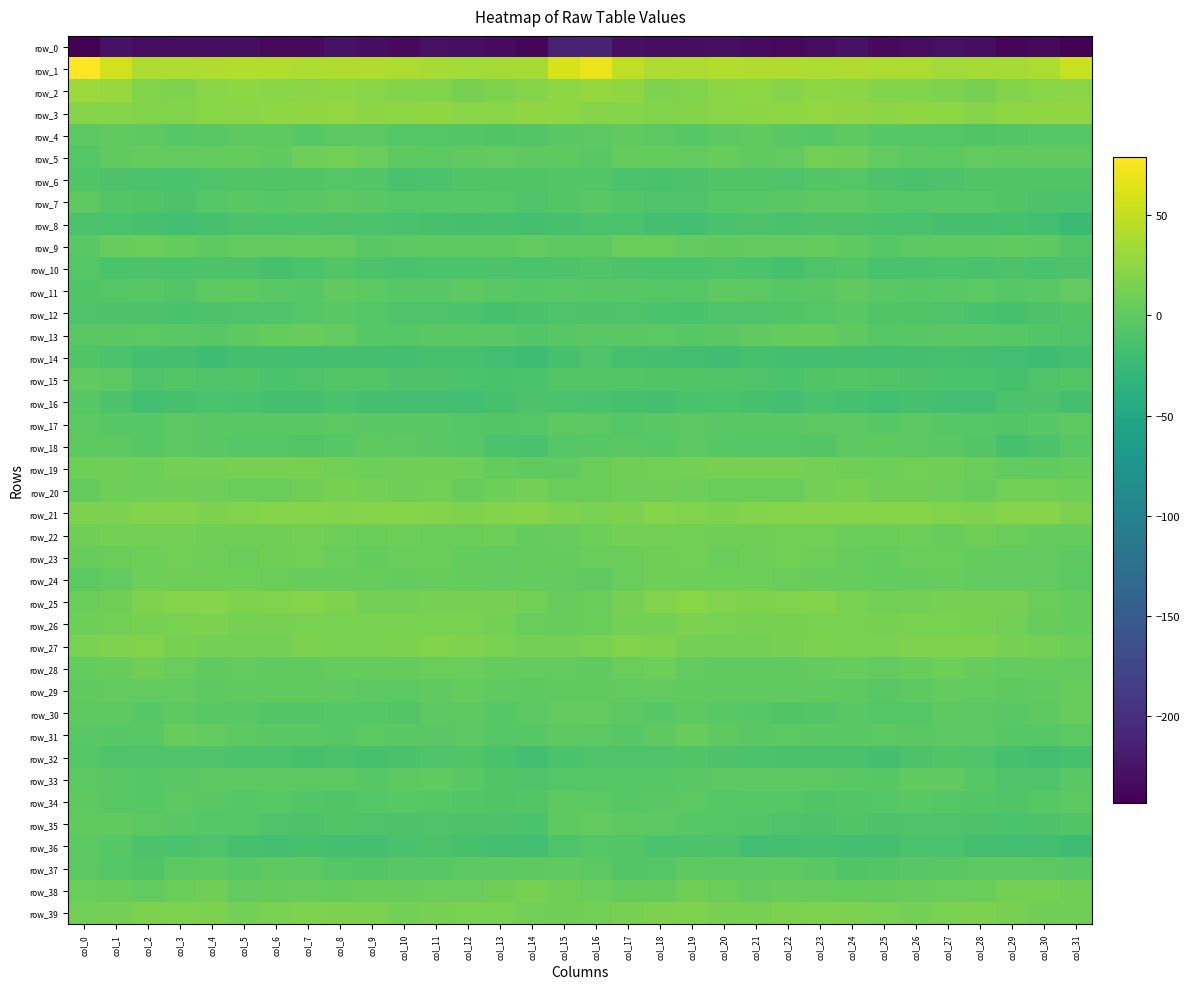

Reading left to right, transcribe all the data shown in this chart.

row_0: col_0=-241.7	col_1=-227.6	col_2=-233.2	col_3=-231.7	col_4=-231.2	col_5=-231.3	col_6=-236.4	col_7=-235.4	col_8=-227.6	col_9=-231.9	col_10=-235.1	col_11=-229.4	col_12=-229.9	col_13=-234.6	col_14=-238.8	col_15=-213.8	col_16=-210.7	col_17=-230.3	col_18=-232.4	col_19=-231.8	col_20=-230.4	col_21=-233.5	col_22=-236.9	col_23=-232.7	col_24=-227.4	col_25=-235.3	col_26=-232.6	col_27=-229.2	col_28=-231.0	col_29=-237.3	col_30=-236.6	col_31=-243.4
row_1: col_0=79.1	col_1=57.2	col_2=39.6	col_3=39.5	col_4=40.6	col_5=41.4	col_6=41.4	col_7=39.1	col_8=40.3	col_9=40.8	col_10=39.4	col_11=36.3	col_12=34.2	col_13=35.8	col_14=36.7	col_15=60.1	col_16=70.3	col_17=48.0	col_18=39.2	col_19=39.6	col_20=41.4	col_21=41.3	col_22=40.6	col_23=39.4	col_24=40.7	col_25=39.5	col_26=38.9	col_27=34.5	col_28=35.4	col_29=35.5	col_30=39.7	col_31=51.7
row_2: col_0=31.4	col_1=29.4	col_2=18.3	col_3=17.0	col_4=21.4	col_5=24.4	col_6=22.0	col_7=22.5	col_8=24.5	col_9=21.3	col_10=19.7	col_11=18.3	col_12=13.5	col_13=16.4	col_14=21.0	col_15=24.4	col_16=28.5	col_17=25.0	col_18=16.6	col_19=18.6	col_20=23.1	col_21=24.0	col_22=20.9	col_23=24.5	col_24=23.2	col_25=19.6	col_26=19.8	col_27=16.2	col_28=13.4	col_29=19.0	col_30=21.4	col_31=23.0
row_3: col_0=21.0	col_1=20.4	col_2=18.6	col_3=18.2	col_4=22.2	col_5=21.8	col_6=23.9	col_7=25.3	col_8=26.3	col_9=23.3	col_10=24.7	col_11=25.4	col_12=21.5	col_13=22.2	col_14=25.8	col_15=24.4	col_16=21.0	col_17=20.3	col_18=17.8	col_19=19.6	col_20=22.2	col_21=22.6	col_22=24.0	col_23=26.3	col_24=25.2	col_25=22.5	col_26=25.8	col_27=24.2	col_28=20.6	col_29=24.3	col_30=25.7	col_31=25.7
row_4: col_0=-2.1	col_1=0.4	col_2=-1.1	col_3=-4.8	col_4=-3.0	col_5=-0.5	col_6=-0.8	col_7=-4.9	col_8=-2.4	col_9=-2.4	col_10=-5.4	col_11=-5.3	col_12=-7.5	col_13=-8.0	col_14=-6.6	col_15=-3.4	col_16=-2.3	col_17=0.5	col_18=-2.5	col_19=-5.0	col_20=-1.7	col_21=-0.0	col_22=-3.0	col_23=-4.6	col_24=-1.3	col_25=-4.7	col_26=-5.1	col_27=-5.7	col_28=-8.3	col_29=-7.7	col_30=-5.2	col_31=-4.3
row_5: col_0=-6.1	col_1=0.3	col_2=3.4	col_3=1.6	col_4=2.8	col_5=2.9	col_6=-0.1	col_7=8.4	col_8=10.3	col_9=5.3	col_10=-1.5	col_11=-2.1	col_12=0.0	col_13=1.6	col_14=-0.3	col_15=-1.0	col_16=-3.0	col_17=2.5	col_18=2.7	col_19=1.7	col_20=3.8	col_21=1.0	col_22=1.9	col_23=10.8	col_24=8.9	col_25=1.8	col_26=-1.9	col_27=-2.2	col_28=1.7	col_29=0.2	col_30=0.4	col_31=0.2
row_6: col_0=-8.5	col_1=-11.5	col_2=-12.7	col_3=-12.5	col_4=-9.7	col_5=-8.8	col_6=-8.6	col_7=-8.0	col_8=-6.2	col_9=-7.6	col_10=-13.2	col_11=-11.9	col_12=-8.8	col_13=-8.6	col_14=-8.3	col_15=-7.6	col_16=-7.2	col_17=-12.2	col_18=-13.1	col_19=-11.5	col_20=-9.1	col_21=-8.4	col_22=-9.2	col_23=-7.3	col_24=-5.7	col_25=-10.7	col_26=-13.2	col_27=-10.6	col_28=-8.3	col_29=-8.9	col_30=-8.6	col_31=-8.6
row_7: col_0=-1.3	col_1=-6.7	col_2=-8.5	col_3=-10.9	col_4=-6.3	col_5=-3.7	col_6=-4.3	col_7=-3.1	col_8=-2.0	col_9=-3.3	col_10=-5.7	col_11=-6.4	col_12=-4.1	col_13=-6.5	col_14=-10.2	col_15=-6.8	col_16=-3.9	col_17=-7.2	col_18=-10.1	col_19=-9.8	col_20=-4.4	col_21=-4.2	col_22=-3.9	col_23=-2.7	col_24=-2.1	col_25=-4.7	col_26=-6.5	col_27=-5.2	col_28=-4.5	col_29=-8.3	col_30=-11.3	col_31=-12.4
row_8: col_0=-12.5	col_1=-12.3	col_2=-14.3	col_3=-17.4	col_4=-15.2	col_5=-10.6	col_6=-12.2	col_7=-12.2	col_8=-10.8	col_9=-12.1	col_10=-13.5	col_11=-14.8	col_12=-16.6	col_13=-14.7	col_14=-16.4	col_15=-14.5	col_16=-12.2	col_17=-12.4	col_18=-16.2	col_19=-17.1	col_20=-13.2	col_21=-10.7	col_22=-13.0	col_23=-11.2	col_24=-10.8	col_25=-13.5	col_26=-13.6	col_27=-15.5	col_28=-16.6	col_29=-14.5	col_30=-18.8	col_31=-24.0
row_9: col_0=-3.2	col_1=3.7	col_2=6.6	col_3=2.4	col_4=-0.9	col_5=1.9	col_6=1.6	col_7=2.9	col_8=1.4	col_9=-3.4	col_10=-2.8	col_11=-1.4	col_12=-0.8	col_13=-0.3	col_14=1.0	col_15=-1.3	col_16=-0.5	col_17=6.2	col_18=4.9	col_19=1.1	col_20=-0.2	col_21=1.8	col_22=1.8	col_23=3.3	col_24=-0.4	col_25=-4.1	col_26=-2.3	col_27=-0.9	col_28=-1.2	col_29=0.7	col_30=-1.0	col_31=-7.8
row_10: col_0=-6.0	col_1=-11.8	col_2=-10.6	col_3=-12.3	col_4=-10.6	col_5=-10.8	col_6=-14.2	col_7=-12.0	col_8=-6.7	col_9=-11.3	col_10=-13.3	col_11=-12.4	col_12=-12.7	col_13=-11.5	col_14=-12.3	col_15=-10.4	col_16=-7.8	col_17=-10.8	col_18=-11.7	col_19=-11.9	col_20=-10.1	col_21=-12.2	col_22=-14.6	col_23=-9.1	col_24=-7.6	col_25=-13.0	col_26=-13.2	col_27=-12.1	col_28=-13.0	col_29=-11.0	col_30=-13.1	col_31=-11.4
row_11: col_0=-9.0	col_1=-6.5	col_2=-4.2	col_3=-7.3	col_4=-2.1	col_5=-1.1	col_6=-3.5	col_7=-4.9	col_8=-0.1	col_9=-1.7	col_10=-4.4	col_11=-4.4	col_12=-1.4	col_13=-3.3	col_14=-4.7	col_15=-3.2	col_16=-4.8	col_17=-4.3	col_18=-6.0	col_19=-6.3	col_20=-0.7	col_21=-1.9	col_22=-4.7	col_23=-3.4	col_24=0.6	col_25=-3.8	col_26=-4.8	col_27=-3.2	col_28=-1.6	col_29=-4.4	col_30=-3.8	col_31=1.3
row_12: col_0=-9.6	col_1=-10.5	col_2=-10.6	col_3=-13.7	col_4=-11.0	col_5=-9.8	col_6=-9.6	col_7=-6.3	col_8=-3.9	col_9=-6.5	col_10=-9.1	col_11=-9.4	col_12=-12.2	col_13=-14.7	col_14=-13.0	col_15=-9.4	col_16=-10.7	col_17=-10.0	col_18=-12.0	col_19=-13.3	col_20=-10.0	col_21=-10.1	col_22=-8.9	col_23=-5.3	col_24=-3.8	col_25=-8.9	col_26=-8.6	col_27=-10.2	col_28=-13.7	col_29=-14.6	col_30=-11.4	col_31=-9.0
row_13: col_0=-3.9	col_1=-3.6	col_2=-2.6	col_3=-3.3	col_4=-4.2	col_5=-0.6	col_6=2.8	col_7=4.0	col_8=1.1	col_9=-4.3	col_10=-5.6	col_11=-3.8	col_12=-3.5	col_13=-3.9	col_14=-6.9	col_15=-5.0	col_16=-3.4	col_17=-3.2	col_18=-2.6	col_19=-4.2	col_20=-3.1	col_21=1.0	col_22=3.3	col_23=3.5	col_24=-0.6	col_25=-6.4	col_26=-4.6	col_27=-3.6	col_28=-3.3	col_29=-5.1	col_30=-7.4	col_31=-9.6
row_14: col_0=-8.2	col_1=-11.8	col_2=-17.2	col_3=-16.2	col_4=-20.9	col_5=-16.0	col_6=-16.4	col_7=-17.3	col_8=-16.4	col_9=-16.2	col_10=-17.1	col_11=-15.0	col_12=-15.2	col_13=-18.2	col_14=-20.5	col_15=-15.0	col_16=-9.9	col_17=-15.2	col_18=-16.5	col_19=-18.3	col_20=-19.6	col_21=-14.9	col_22=-17.3	col_23=-17.2	col_24=-16.0	col_25=-17.8	col_26=-15.8	col_27=-15.1	col_28=-16.1	col_29=-18.8	col_30=-20.5	col_31=-18.0
row_15: col_0=0.3	col_1=-1.7	col_2=-9.6	col_3=-7.2	col_4=-9.3	col_5=-8.7	col_6=-11.9	col_7=-9.4	col_8=-7.3	col_9=-6.9	col_10=-10.4	col_11=-11.1	col_12=-12.5	col_13=-14.1	col_14=-12.6	col_15=-7.0	col_16=-6.9	col_17=-6.6	col_18=-8.6	col_19=-8.2	col_20=-8.8	col_21=-9.5	col_22=-12.1	col_23=-8.2	col_24=-7.0	col_25=-8.5	col_26=-10.8	col_27=-11.7	col_28=-12.6	col_29=-14.2	col_30=-10.1	col_31=-7.7
row_16: col_0=-5.0	col_1=-10.8	col_2=-17.2	col_3=-14.2	col_4=-11.8	col_5=-13.9	col_6=-15.7	col_7=-15.7	col_8=-13.2	col_9=-16.6	col_10=-16.1	col_11=-15.5	col_12=-18.7	col_13=-14.5	col_14=-10.7	col_15=-12.4	col_16=-13.6	col_17=-14.9	col_18=-16.5	col_19=-13.1	col_20=-12.6	col_21=-14.1	col_22=-16.9	col_23=-14.0	col_24=-14.1	col_25=-18.0	col_26=-14.9	col_27=-17.3	col_28=-17.8	col_29=-12.4	col_30=-11.3	col_31=-15.9
row_17: col_0=-2.7	col_1=-4.2	col_2=-4.6	col_3=-2.4	col_4=-2.9	col_5=-3.7	col_6=-3.5	col_7=-2.9	col_8=-2.1	col_9=-4.0	col_10=-3.0	col_11=-3.4	col_12=-6.2	col_13=-7.1	col_14=-6.2	col_15=-0.9	col_16=-2.8	col_17=-5.4	col_18=-3.4	col_19=-2.6	col_20=-3.8	col_21=-3.3	col_22=-3.4	col_23=-2.4	col_24=-2.4	col_25=-5.2	col_26=-2.0	col_27=-4.9	col_28=-6.5	col_29=-7.3	col_30=-4.2	col_31=-1.2
row_18: col_0=-1.2	col_1=-2.4	col_2=-4.9	col_3=-2.1	col_4=-3.1	col_5=-5.6	col_6=-6.1	col_7=-6.6	col_8=-4.6	col_9=-0.6	col_10=-1.8	col_11=-3.3	col_12=-4.5	col_13=-12.5	col_14=-14.0	col_15=-6.2	col_16=-4.5	col_17=-4.0	col_18=-4.1	col_19=-1.9	col_20=-4.2	col_21=-6.2	col_22=-6.0	col_23=-6.6	col_24=-2.6	col_25=-1.4	col_26=-2.3	col_27=-3.5	col_28=-6.6	col_29=-14.7	col_30=-11.1	col_31=-3.8
row_19: col_0=8.5	col_1=9.8	col_2=8.5	col_3=11.6	col_4=12.1	col_5=13.1	col_6=13.0	col_7=12.4	col_8=10.1	col_9=7.7	col_10=9.6	col_11=9.8	col_12=7.5	col_13=3.0	col_14=0.3	col_15=0.9	col_16=6.7	col_17=9.0	col_18=9.9	col_19=11.4	col_20=13.1	col_21=13.2	col_22=12.5	col_23=12.0	col_24=8.9	col_25=7.8	col_26=9.9	col_27=9.2	col_28=6.0	col_29=1.8	col_30=-0.2	col_31=2.4
row_20: col_0=2.3	col_1=8.1	col_2=8.3	col_3=9.6	col_4=7.4	col_5=6.6	col_6=6.0	col_7=8.9	col_8=13.2	col_9=11.6	col_10=8.5	col_11=10.0	col_12=4.5	col_13=8.4	col_14=11.4	col_15=7.0	col_16=6.9	col_17=8.5	col_18=9.1	col_19=8.4	col_20=7.3	col_21=6.8	col_22=5.9	col_23=11.3	col_24=13.0	col_25=9.8	col_26=9.4	col_27=8.1	col_28=4.5	col_29=10.9	col_30=10.4	col_31=7.9
row_21: col_0=15.5	col_1=15.4	col_2=18.8	col_3=19.8	col_4=15.9	col_5=17.4	col_6=20.7	col_7=20.4	col_8=19.9	col_9=21.0	col_10=20.7	col_11=19.4	col_12=16.4	col_13=19.3	col_14=20.8	col_15=16.2	col_16=14.8	col_17=16.0	col_18=20.1	col_19=17.8	col_20=15.9	col_21=19.2	col_22=20.9	col_23=20.1	col_24=20.2	col_25=20.4	col_26=20.5	col_27=18.0	col_28=17.2	col_29=20.3	col_30=20.5	col_31=15.6
row_22: col_0=9.4	col_1=11.8	col_2=11.8	col_3=11.5	col_4=9.5	col_5=8.7	col_6=9.3	col_7=11.9	col_8=7.5	col_9=6.2	col_10=8.3	col_11=5.1	col_12=7.1	col_13=8.3	col_14=3.1	col_15=4.6	col_16=7.4	col_17=11.5	col_18=11.5	col_19=10.7	col_20=9.1	col_21=8.7	col_22=10.4	col_23=11.0	col_24=6.1	col_25=6.5	col_26=7.6	col_27=4.8	col_28=9.1	col_29=5.5	col_30=3.3	col_31=3.2
row_23: col_0=3.6	col_1=6.1	col_2=8.2	col_3=10.7	col_4=7.7	col_5=6.9	col_6=9.7	col_7=10.2	col_8=4.9	col_9=3.1	col_10=4.9	col_11=6.1	col_12=3.5	col_13=2.2	col_14=2.3	col_15=3.0	col_16=5.4	col_17=6.9	col_18=9.4	col_19=10.1	col_20=6.4	col_21=8.2	col_22=10.4	col_23=8.4	col_24=3.5	col_25=2.9	col_26=6.0	col_27=5.3	col_28=3.0	col_29=1.5	col_30=2.2	col_31=-0.4
row_24: col_0=-2.2	col_1=1.7	col_2=8.2	col_3=8.8	col_4=8.9	col_5=7.5	col_6=6.9	col_7=4.3	col_8=3.7	col_9=3.8	col_10=2.5	col_11=4.3	col_12=2.7	col_13=1.3	col_14=2.3	col_15=1.2	col_16=0.9	col_17=5.2	col_18=8.6	col_19=8.7	col_20=8.1	col_21=7.7	col_22=6.0	col_23=3.7	col_24=3.8	col_25=2.6	col_26=3.4	col_27=4.1	col_28=1.7	col_29=1.6	col_30=1.1	col_31=-1.9
row_25: col_0=5.0	col_1=9.6	col_2=16.6	col_3=21.0	col_4=20.5	col_5=16.8	col_6=17.5	col_7=20.1	col_8=16.2	col_9=12.0	col_10=11.1	col_11=12.6	col_12=12.6	col_13=13.1	col_14=10.1	col_15=4.1	col_16=4.8	col_17=12.5	col_18=18.2	col_19=21.8	col_20=18.4	col_21=17.0	col_22=18.6	col_23=19.1	col_24=14.7	col_25=10.6	col_26=11.8	col_27=12.8	col_28=12.7	col_29=13.1	col_30=7.0	col_31=3.3
row_26: col_0=7.6	col_1=10.1	col_2=12.3	col_3=14.6	col_4=15.6	col_5=13.4	col_6=13.6	col_7=14.2	col_8=13.9	col_9=13.9	col_10=13.9	col_11=13.7	col_12=13.9	col_13=11.7	col_14=6.0	col_15=4.6	col_16=7.0	col_17=11.2	col_18=12.2	col_19=16.0	col_20=14.3	col_21=13.6	col_22=13.4	col_23=14.3	col_24=14.1	col_25=13.5	col_26=13.8	col_27=13.9	col_28=13.4	col_29=9.9	col_30=4.0	col_31=3.4
row_27: col_0=13.7	col_1=16.5	col_2=18.0	col_3=13.4	col_4=11.6	col_5=11.7	col_6=12.2	col_7=15.0	col_8=14.5	col_9=14.0	col_10=15.9	col_11=17.4	col_12=17.2	col_13=14.6	col_14=11.6	col_15=11.3	col_16=14.3	col_17=17.9	col_18=16.2	col_19=12.1	col_20=11.8	col_21=11.3	col_22=13.6	col_23=14.9	col_24=14.4	col_25=13.6	col_26=17.1	col_27=17.4	col_28=16.6	col_29=13.1	col_30=11.2	col_31=8.4
row_28: col_0=2.5	col_1=3.9	col_2=8.6	col_3=4.8	col_4=0.2	col_5=1.2	col_6=0.2	col_7=0.8	col_8=3.4	col_9=3.2	col_10=3.2	col_11=7.1	col_12=5.3	col_13=2.4	col_14=1.8	col_15=1.6	col_16=0.8	col_17=5.8	col_18=8.0	col_19=2.3	col_20=0.7	col_21=0.7	col_22=0.3	col_23=1.5	col_24=3.9	col_25=2.2	col_26=4.7	col_27=7.6	col_28=3.7	col_29=1.7	col_30=2.6	col_31=1.4
row_29: col_0=0.9	col_1=1.5	col_2=1.7	col_3=1.2	col_4=-0.8	col_5=0.8	col_6=0.1	col_7=0.5	col_8=0.5	col_9=-2.5	col_10=-1.5	col_11=0.4	col_12=2.6	col_13=0.3	col_14=-1.0	col_15=0.1	col_16=-0.1	col_17=1.4	col_18=2.0	col_19=-0.0	col_20=0.0	col_21=0.2	col_22=0.5	col_23=0.5	col_24=-0.6	col_25=-2.8	col_26=-0.9	col_27=1.4	col_28=2.2	col_29=-0.8	col_30=0.3	col_31=4.3
row_30: col_0=-1.5	col_1=-0.6	col_2=-5.0	col_3=-1.2	col_4=-2.9	col_5=-3.2	col_6=-7.1	col_7=-7.2	col_8=-5.1	col_9=-4.1	col_10=-6.7	col_11=-1.9	col_12=-0.8	col_13=-4.3	col_14=-2.3	col_15=1.3	col_16=1.1	col_17=-2.2	col_18=-4.1	col_19=-1.0	col_20=-3.5	col_21=-4.2	col_22=-7.9	col_23=-6.7	col_24=-3.9	col_25=-5.9	col_26=-5.4	col_27=-0.5	col_28=-2.3	col_29=-4.0	col_30=-0.8	col_31=4.4
row_31: col_0=-3.1	col_1=-4.1	col_2=-3.2	col_3=3.8	col_4=1.3	col_5=-2.7	col_6=-3.4	col_7=-2.8	col_8=-4.3	col_9=-1.8	col_10=-3.3	col_11=-2.8	col_12=-2.1	col_13=-4.1	col_14=-4.9	col_15=-1.0	col_16=-1.7	col_17=-4.3	col_18=-0.4	col_19=4.2	col_20=-1.0	col_21=-3.4	col_22=-2.6	col_23=-3.9	col_24=-3.3	col_25=-2.7	col_26=-3.2	col_27=-2.4	col_28=-2.7	col_29=-4.4	col_30=-5.0	col_31=-2.2
row_32: col_0=-5.4	col_1=-9.5	col_2=-9.5	col_3=-9.2	col_4=-9.5	col_5=-11.7	col_6=-12.8	col_7=-14.3	col_8=-13.0	col_9=-14.7	col_10=-13.3	col_11=-9.3	col_12=-8.5	col_13=-13.0	col_14=-17.3	col_15=-12.2	col_16=-10.0	col_17=-9.9	col_18=-9.6	col_19=-8.8	col_20=-10.7	col_21=-12.1	col_22=-13.5	col_23=-14.1	col_24=-13.1	col_25=-15.8	col_26=-11.3	col_27=-8.3	col_28=-9.9	col_29=-14.4	col_30=-18.2	col_31=-15.1
row_33: col_0=-2.6	col_1=-2.9	col_2=-5.0	col_3=-4.0	col_4=-2.1	col_5=-1.5	col_6=-0.8	col_7=-2.4	col_8=-2.4	col_9=-4.7	col_10=-2.0	col_11=0.7	col_12=-2.8	col_13=-8.2	col_14=-10.1	col_15=-5.6	col_16=-4.3	col_17=-4.1	col_18=-4.8	col_19=-2.9	col_20=-2.1	col_21=-1.0	col_22=-1.4	col_23=-2.4	col_24=-3.1	col_25=-5.3	col_26=-0.2	col_27=-0.1	col_28=-4.8	col_29=-9.3	col_30=-9.2	col_31=-4.0
row_34: col_0=-1.1	col_1=-3.5	col_2=-5.2	col_3=-2.0	col_4=-3.6	col_5=-4.8	col_6=-3.7	col_7=-7.8	col_8=-8.4	col_9=-6.2	col_10=-4.0	col_11=-4.8	col_12=-7.0	col_13=-8.3	col_14=-6.7	col_15=-1.4	col_16=-1.5	col_17=-4.8	col_18=-3.8	col_19=-1.7	col_20=-4.6	col_21=-4.2	col_22=-4.8	col_23=-8.8	col_24=-7.7	col_25=-5.6	col_26=-3.7	col_27=-5.9	col_28=-7.4	col_29=-8.4	col_30=-4.9	col_31=-2.2
row_35: col_0=0.6	col_1=-0.2	col_2=-2.4	col_3=-3.8	col_4=-5.4	col_5=-6.0	col_6=-9.4	col_7=-11.5	col_8=-9.0	col_9=-9.4	col_10=-11.3	col_11=-9.2	col_12=-11.4	col_13=-11.5	col_14=-11.9	col_15=-0.7	col_16=1.8	col_17=-1.0	col_18=-2.4	col_19=-4.5	col_20=-5.4	col_21=-7.3	col_22=-10.3	col_23=-11.4	col_24=-7.8	col_25=-11.5	col_26=-9.8	col_27=-10.2	col_28=-10.9	col_29=-12.5	col_30=-10.5	col_31=-8.6
row_36: col_0=-2.7	col_1=-5.3	col_2=-10.6	col_3=-12.5	col_4=-10.0	col_5=-14.9	col_6=-16.8	col_7=-15.0	col_8=-16.0	col_9=-15.9	col_10=-13.3	col_11=-11.4	col_12=-15.0	col_13=-16.6	col_14=-17.7	col_15=-9.9	col_16=-5.7	col_17=-7.2	col_18=-12.0	col_19=-11.2	col_20=-11.1	col_21=-16.9	col_22=-15.5	col_23=-15.3	col_24=-16.3	col_25=-15.5	col_26=-12.1	col_27=-12.3	col_28=-15.8	col_29=-17.4	col_30=-18.5	col_31=-21.6
row_37: col_0=-2.7	col_1=-6.3	col_2=-7.9	col_3=-2.7	col_4=-1.3	col_5=-3.1	col_6=-0.5	col_7=-2.3	col_8=-6.5	col_9=-7.4	col_10=-5.1	col_11=-4.1	col_12=-2.7	col_13=-2.5	col_14=-1.3	col_15=0.3	col_16=-2.7	col_17=-7.7	col_18=-6.6	col_19=-0.9	col_20=-2.5	col_21=-2.1	col_22=-0.6	col_23=-3.6	col_24=-7.9	col_25=-6.6	col_26=-5.0	col_27=-3.3	col_28=-2.2	col_29=-2.6	col_30=-1.6	col_31=-3.2
row_38: col_0=4.9	col_1=4.0	col_2=1.5	col_3=6.7	col_4=9.3	col_5=2.1	col_6=2.7	col_7=4.5	col_8=3.4	col_9=3.6	col_10=3.7	col_11=5.3	col_12=5.4	col_13=9.6	col_14=12.7	col_15=9.5	col_16=5.5	col_17=2.7	col_18=2.3	col_19=9.5	col_20=6.5	col_21=1.4	col_22=3.8	col_23=4.4	col_24=3.1	col_25=3.5	col_26=4.1	col_27=5.5	col_28=6.7	col_29=11.1	col_30=12.3	col_31=8.6
row_39: col_0=10.2	col_1=12.1	col_2=14.9	col_3=16.3	col_4=15.0	col_5=12.3	col_6=14.7	col_7=17.2	col_8=15.9	col_9=15.2	col_10=12.1	col_11=13.3	col_12=14.6	col_13=14.6	col_14=10.2	col_15=9.2	col_16=10.3	col_17=13.3	col_18=15.8	col_19=16.6	col_20=13.5	col_21=12.6	col_22=16.0	col_23=16.9	col_24=15.6	col_25=13.7	col_26=12.3	col_27=13.9	col_28=15.0	col_29=13.2	col_30=9.2	col_31=9.0